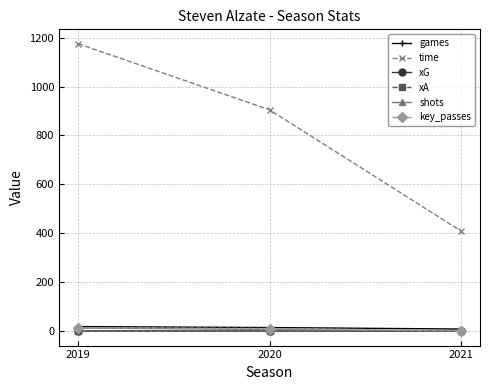

At how many categories does at least one series exceed 518?

2